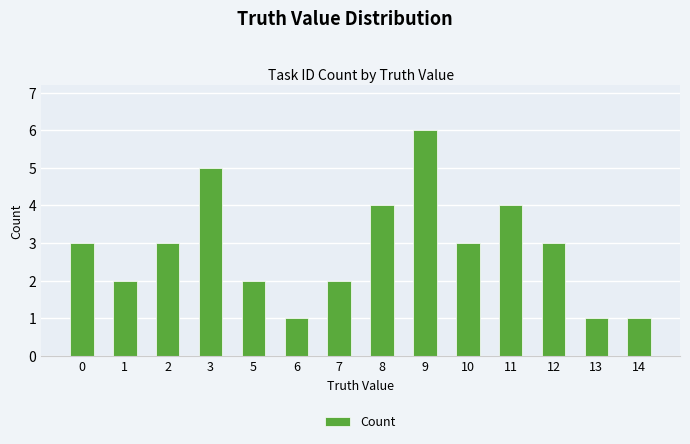

What is the smallest value displayed?

1